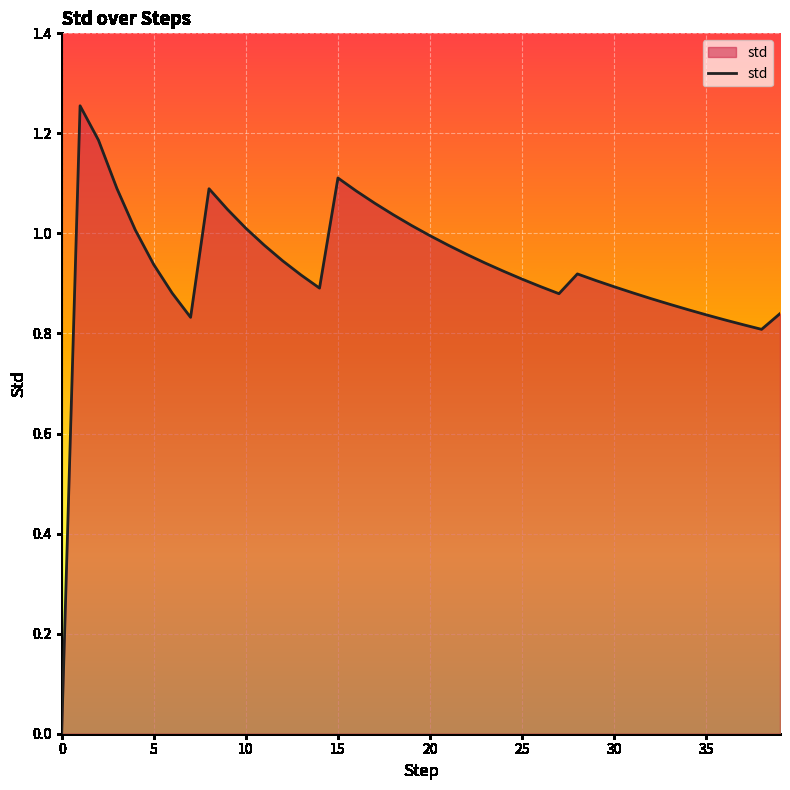

How many points are higher than both their immediate neighbors (excluding endpoints)?

4